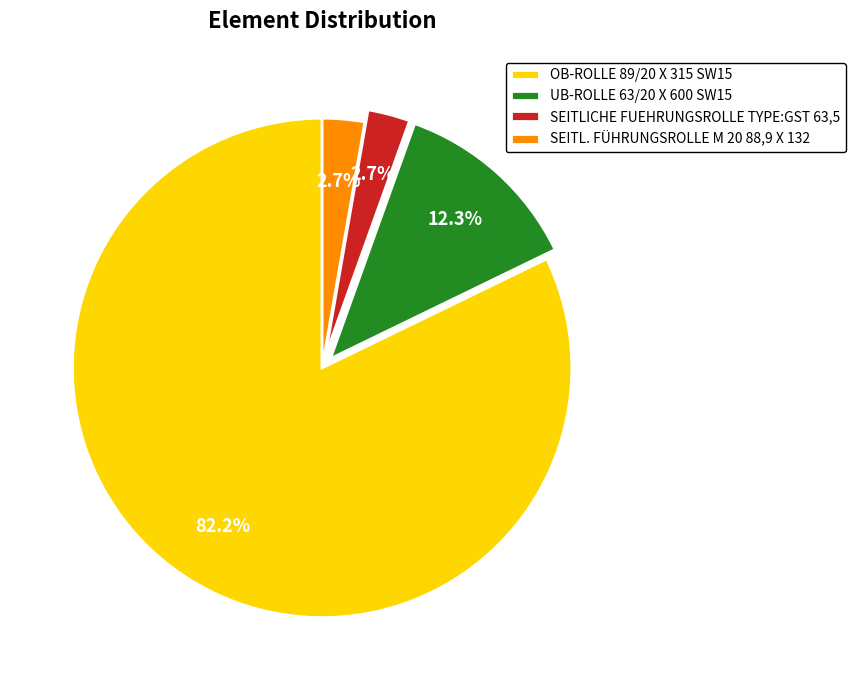

Is OB-ROLLE 89/20 X 315 SW15 the majority of the pie?

Yes